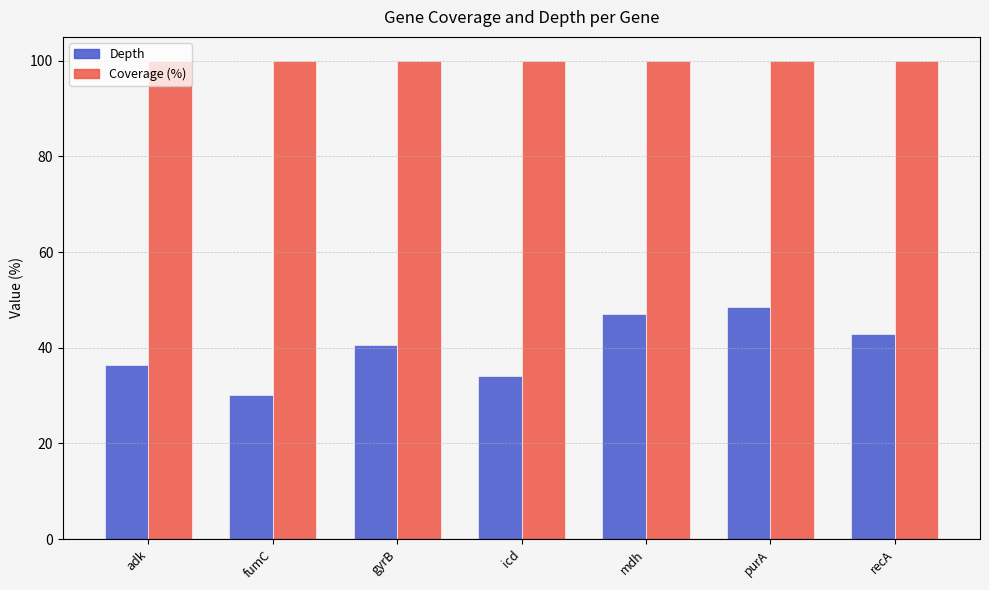

What is the total value across all series at gyrB?

140.6